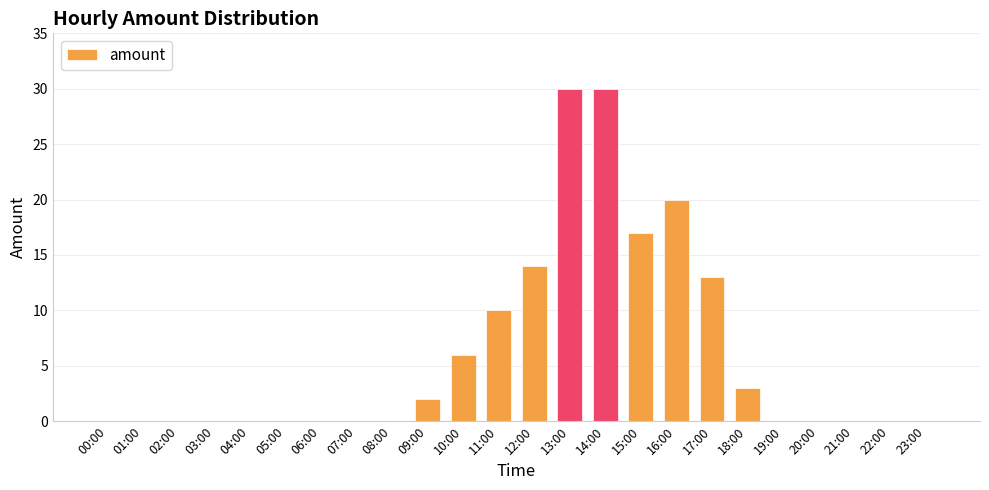

The value at 02:00 is -19. True or false?

False